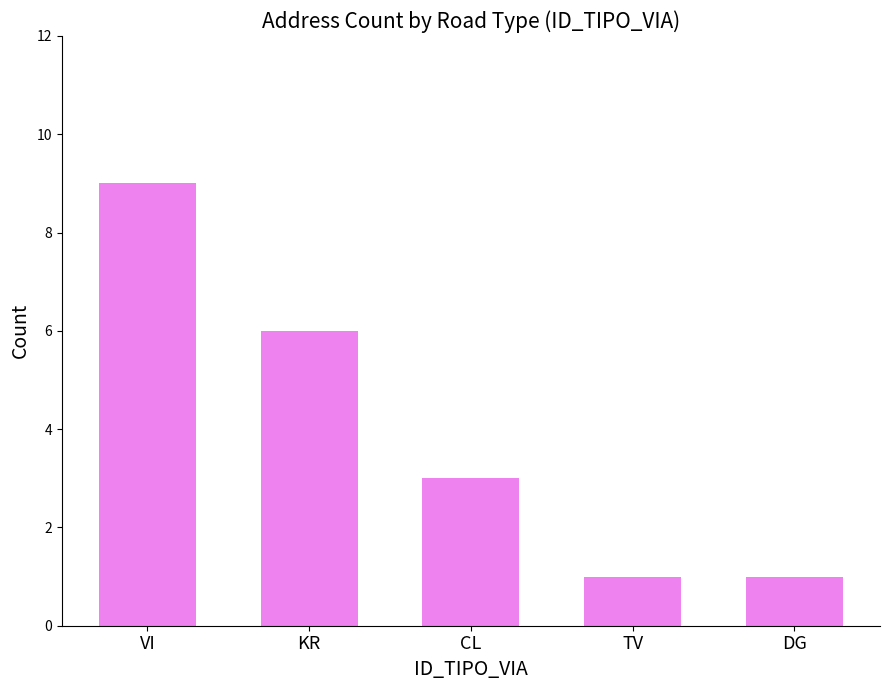

How many data points does each series have?

5